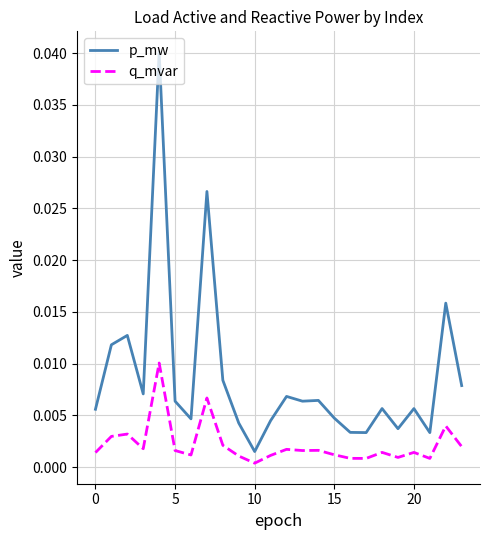

True or false: q_mvar and p_mw cross at least once.

False